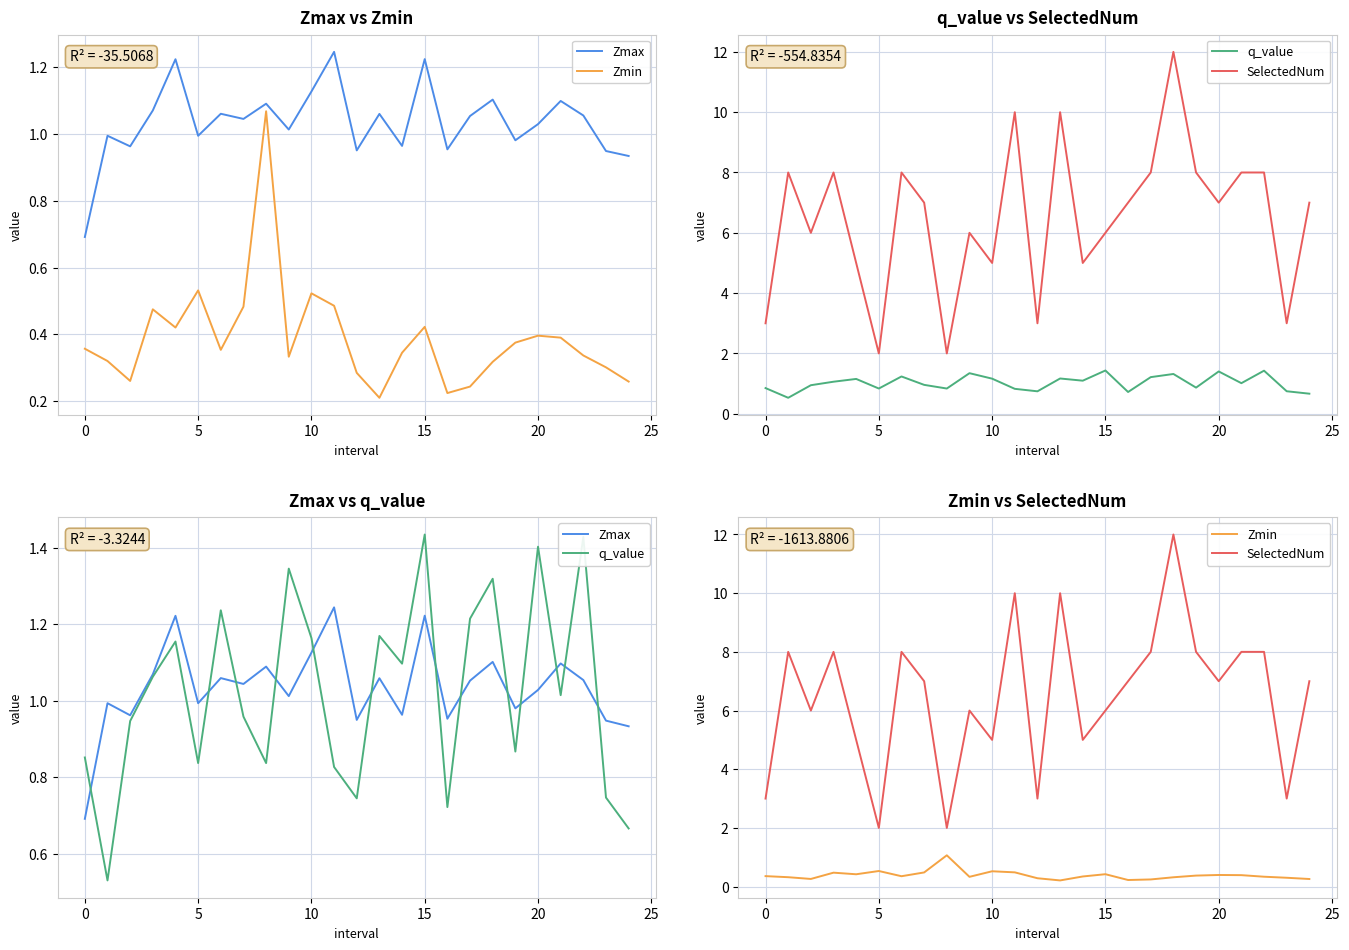

The value of Zmin at 20 is 0.4. True or false?

True